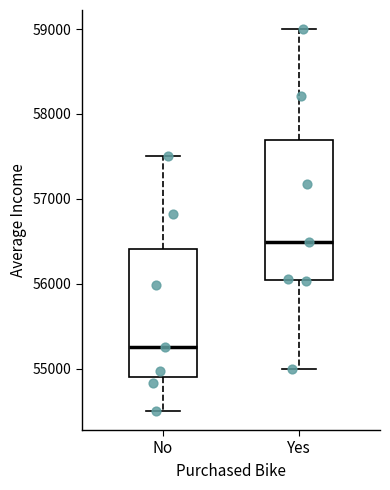

Where does the lower whisker of the box for Yes end on the y-axis? The values are not printed on the chart, so give them approximately, as read against the axis.

55000